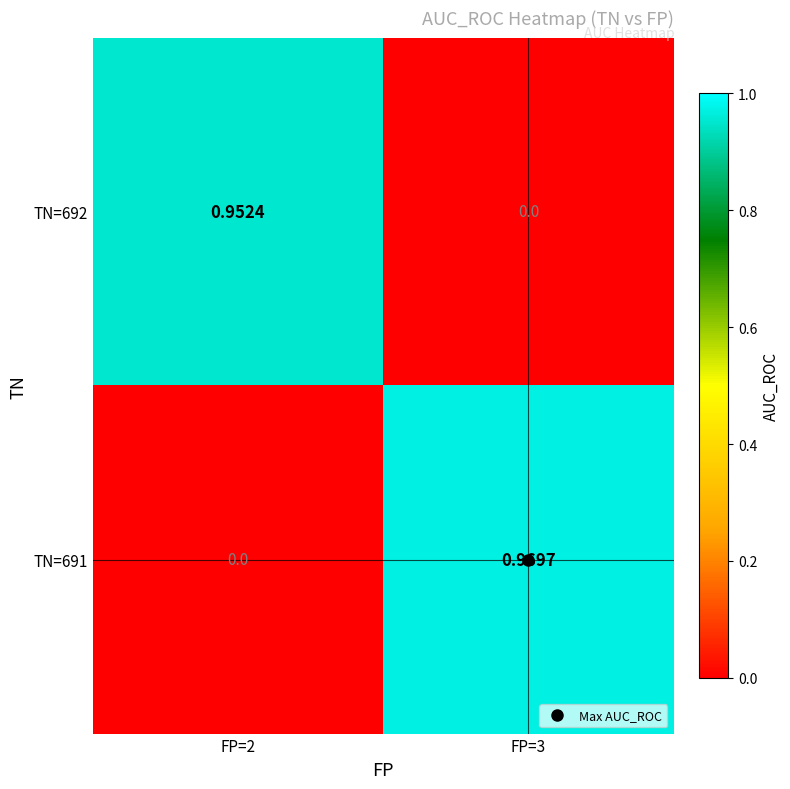

Is the value of TN=691 at FP=3 greater than the value of TN=692 at FP=2?

Yes